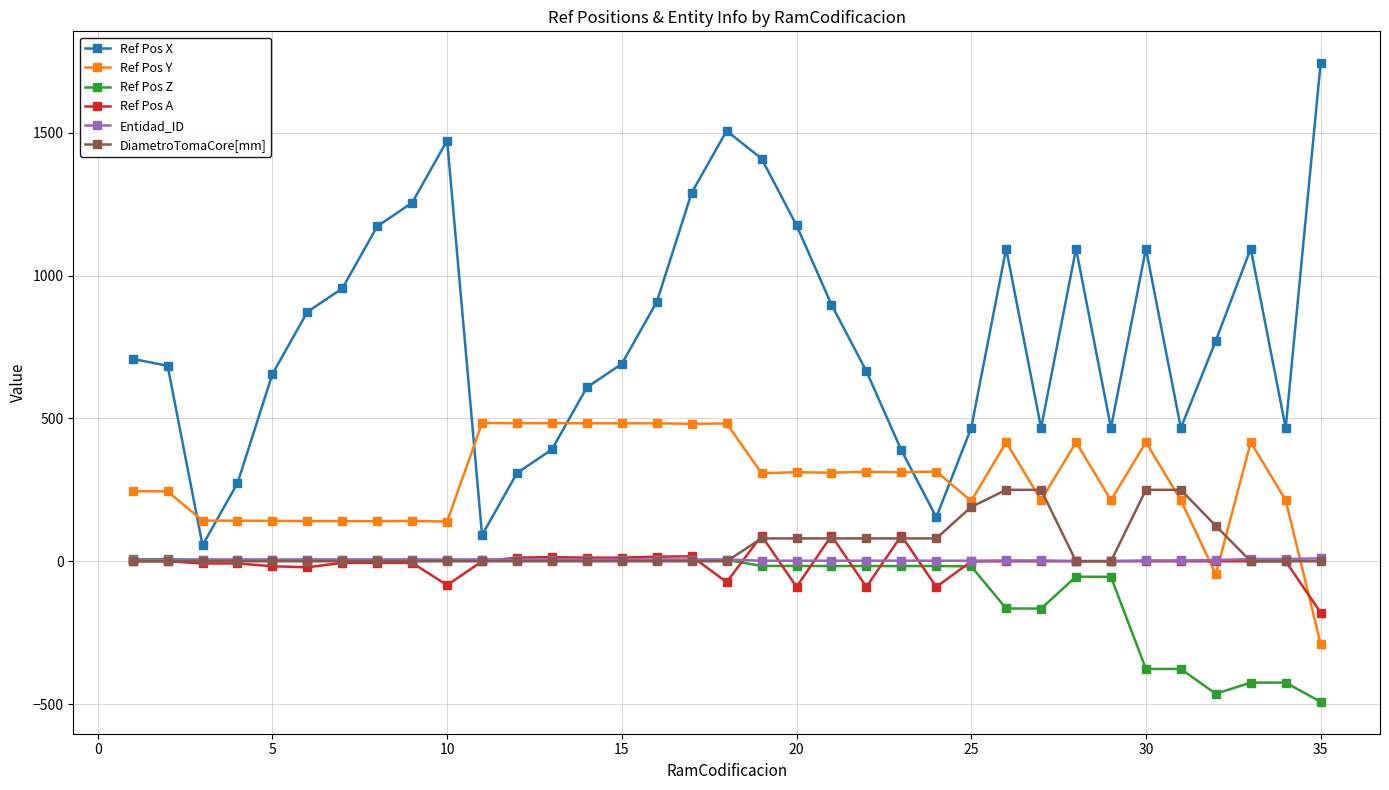

What is the minimum value shown in the chart?

-491.9